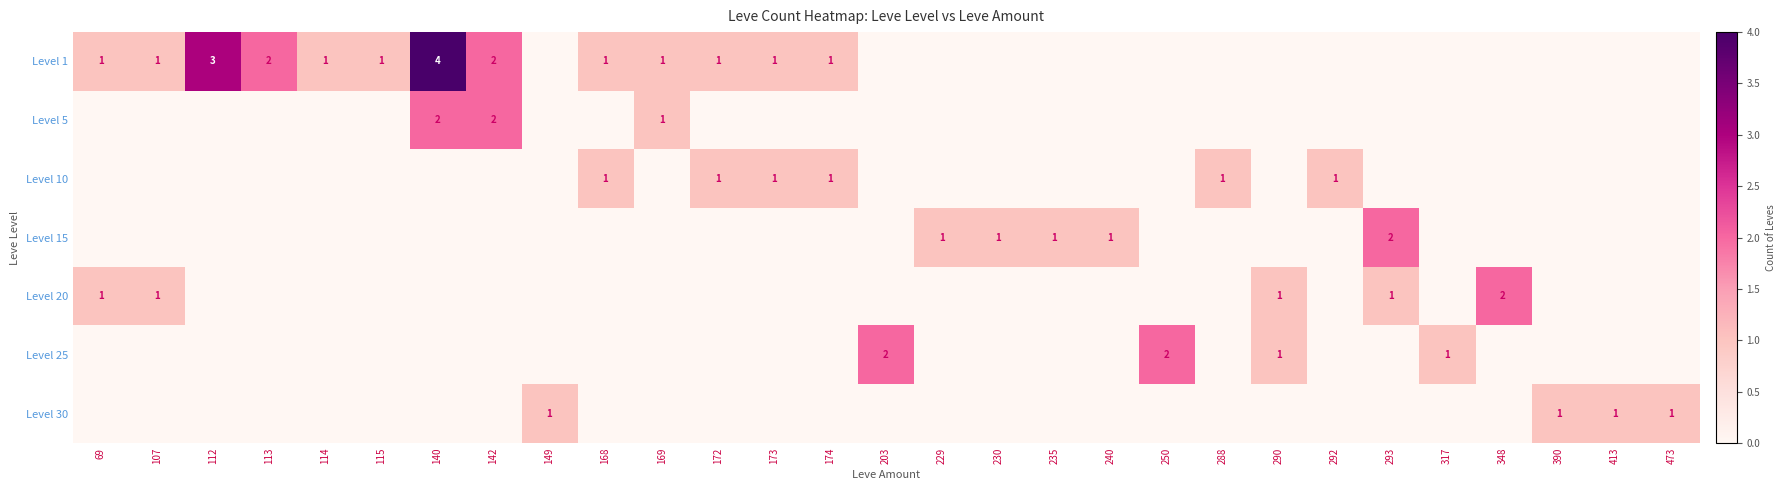

What is the total value across all series at 174?

2